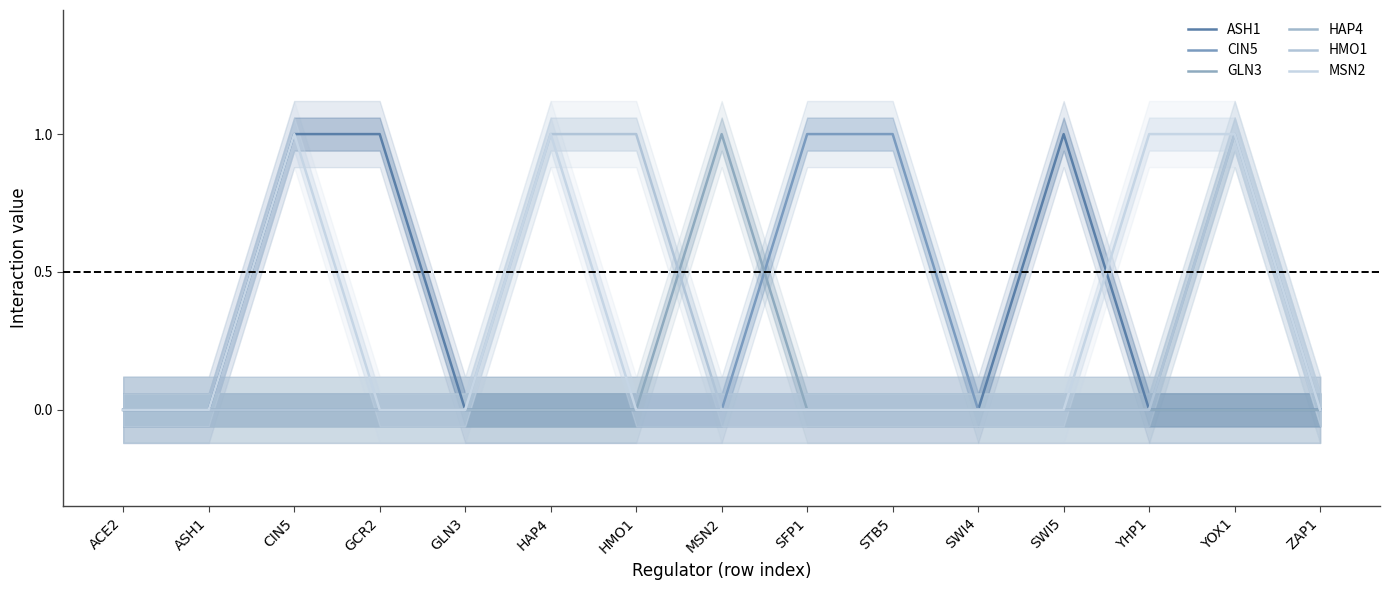

What is the spread (max minus min) of values at MSN2?

1